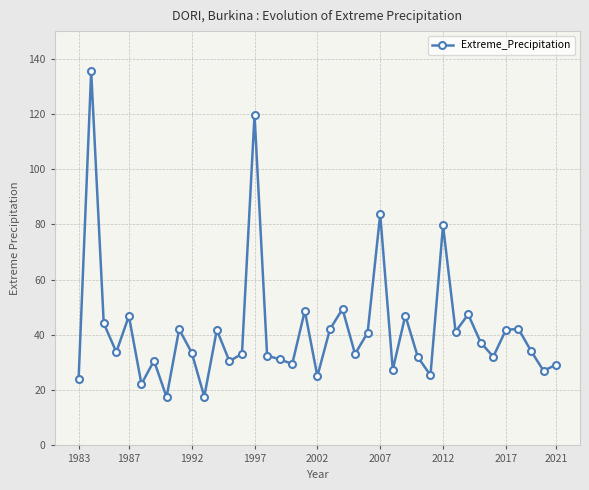

What is the maximum value shown in the chart?

135.4